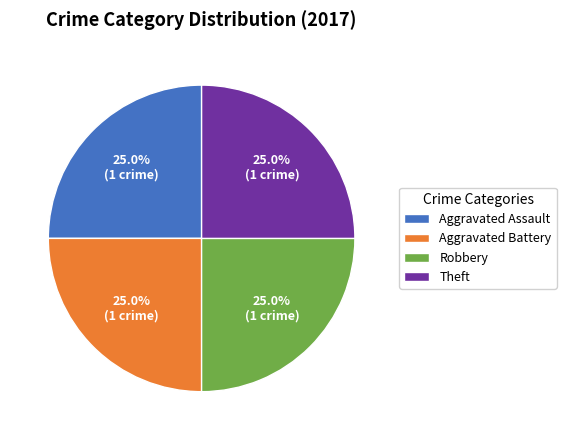

Approximately how many times larger is the value at Aggravated Assault compared to Theft?

1.0